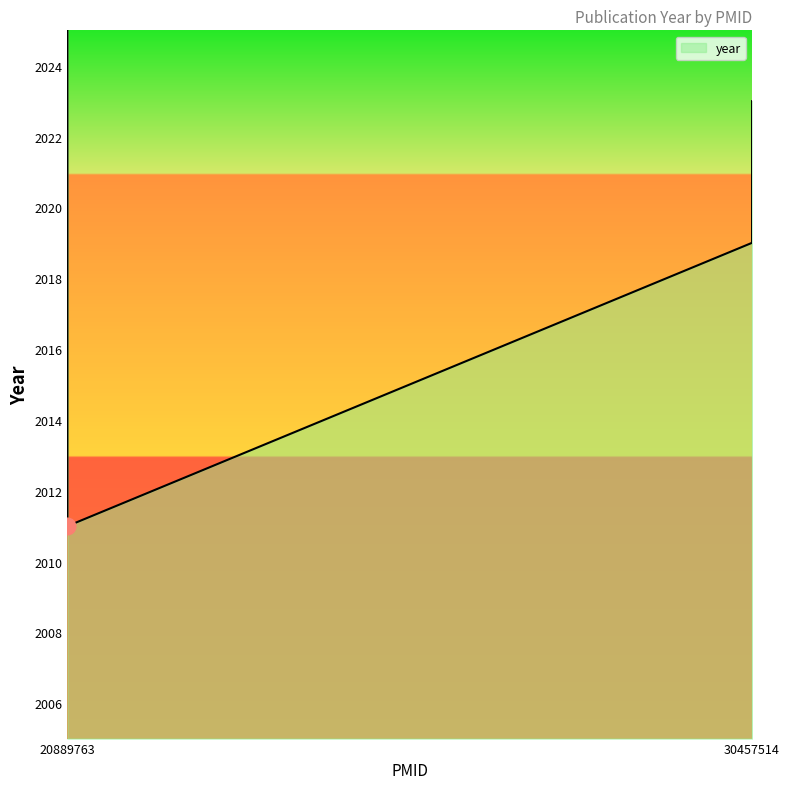

What is the smallest value displayed?

2011.0